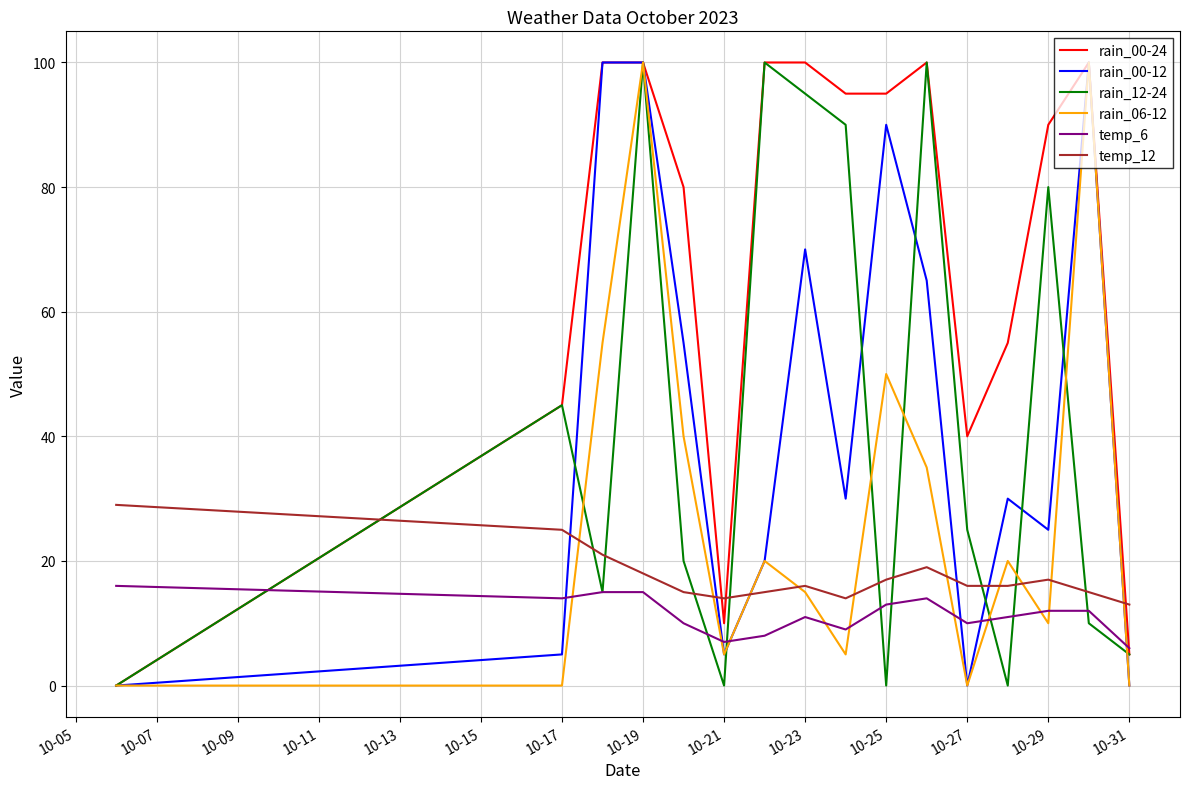

What is the difference between the maximum and minimum values in the rain_00-24 series?

100